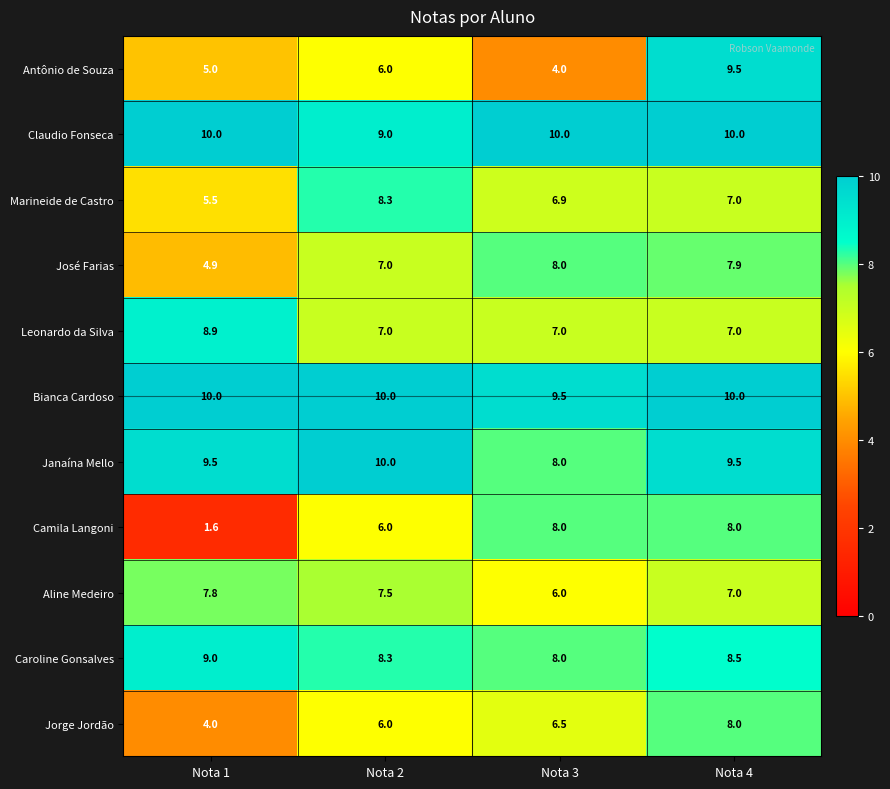

What is the total value across all series at Nota 2?

85.1